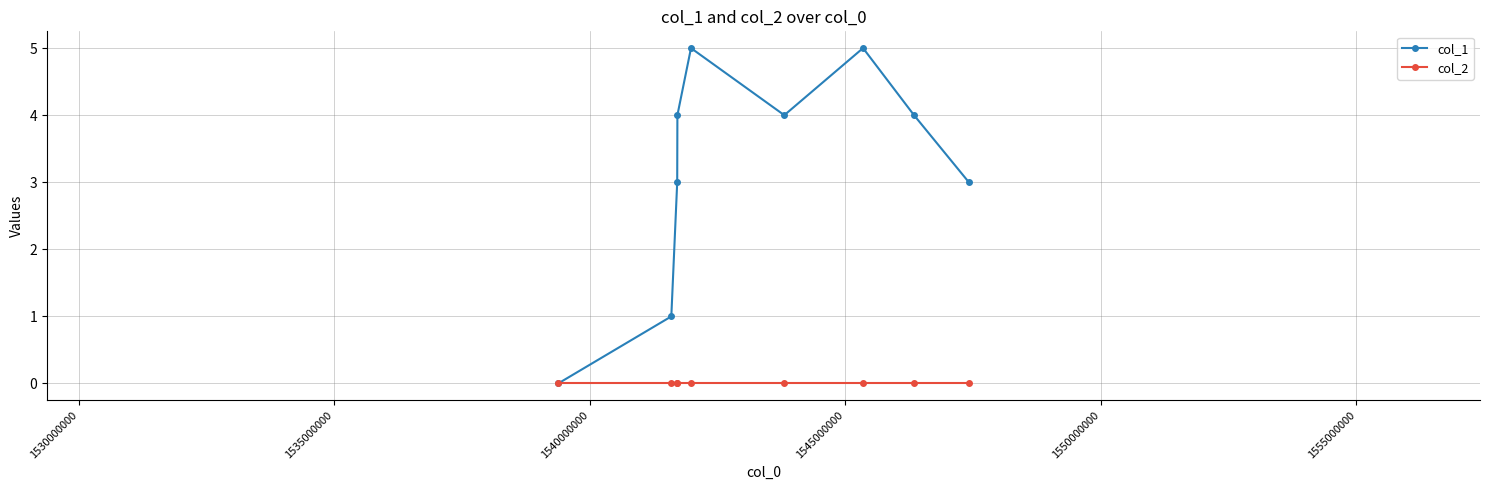

Count the col_1 values in the range 3 to 4.

5